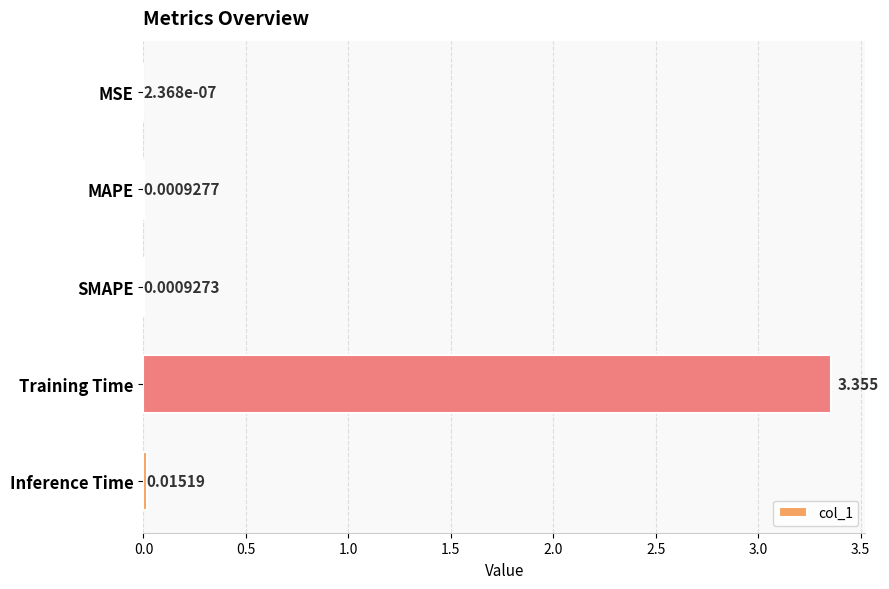

Which label corresponds to the largest value in the chart?

Training Time